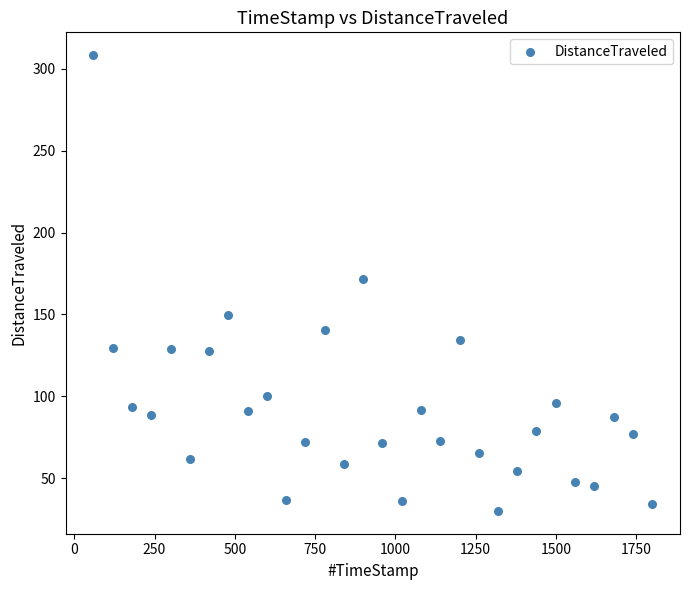

What is the range of Y values (max minus min)?

278.2